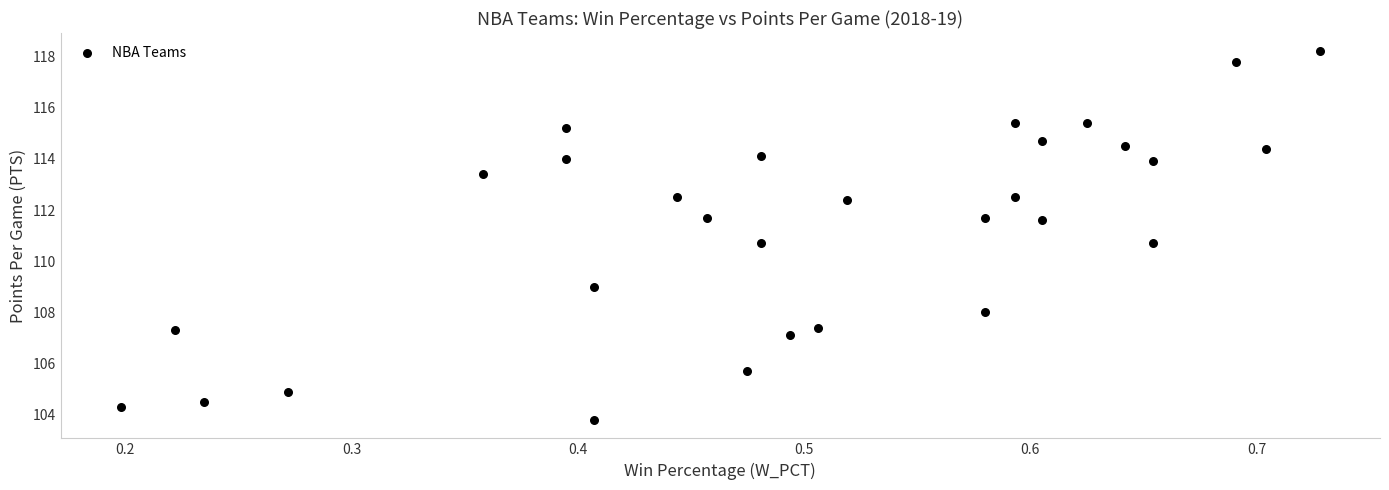

What is the range of X values (max minus min)?

0.5